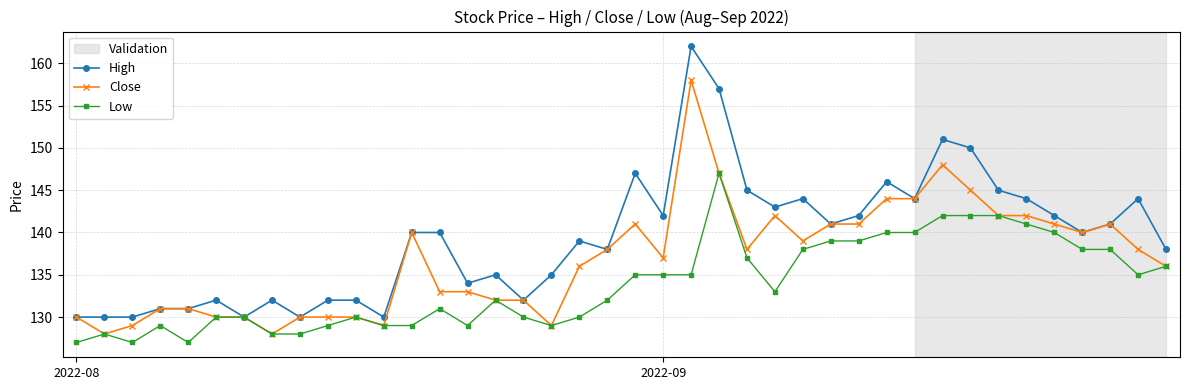

List the series in order of their overall mean, highest first.

High, Close, Low